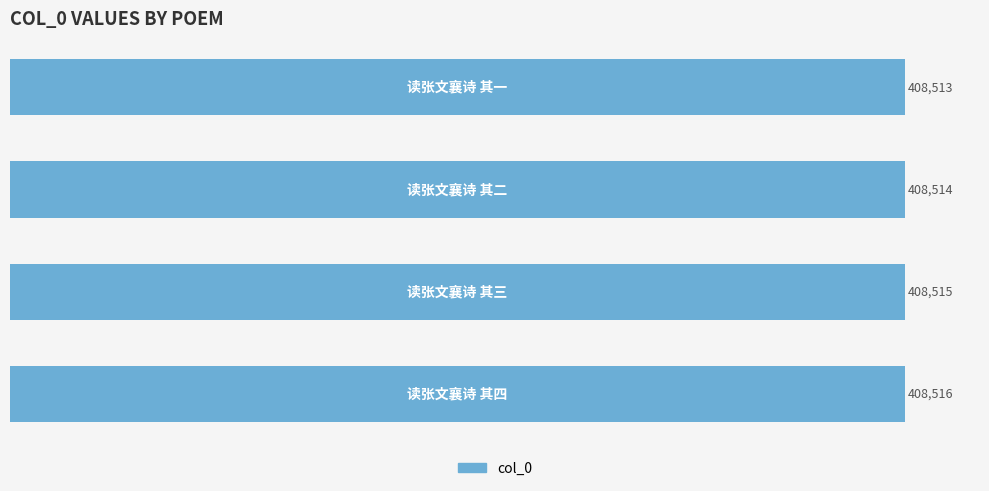

Count the number of data series in this chart.

1